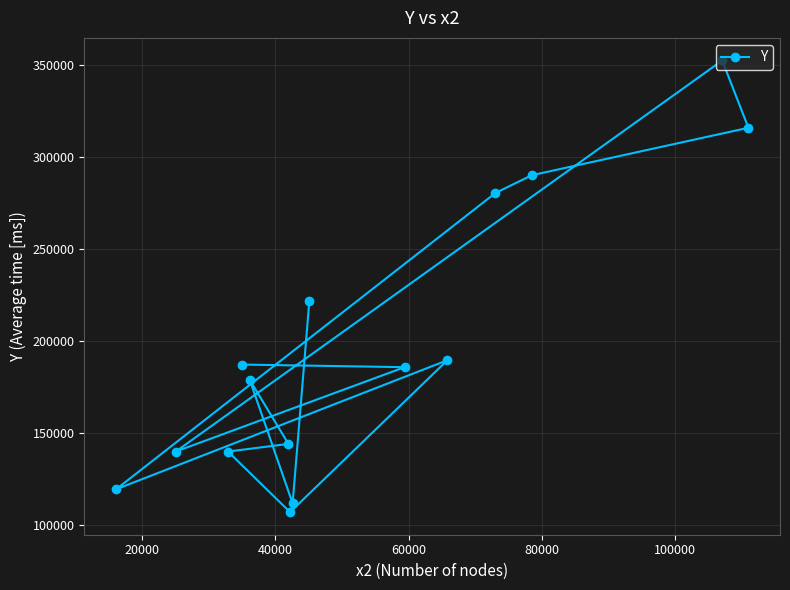

What is the minimum value shown in the chart?

106955.7